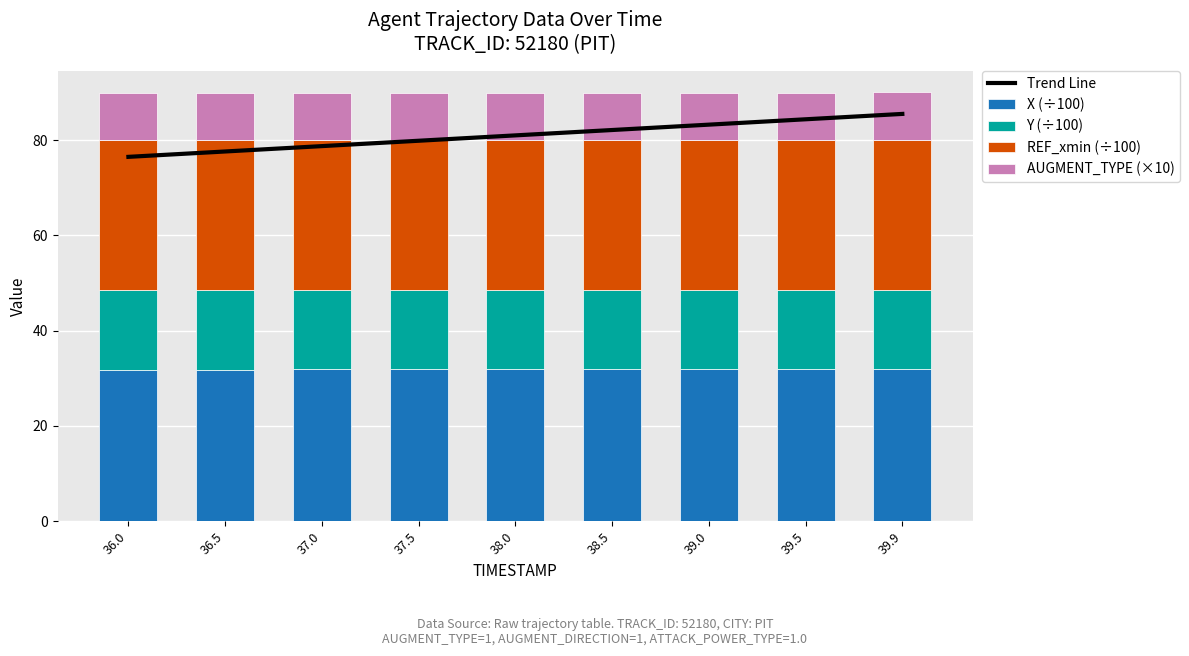

What is the minimum value shown in the chart?

10.0